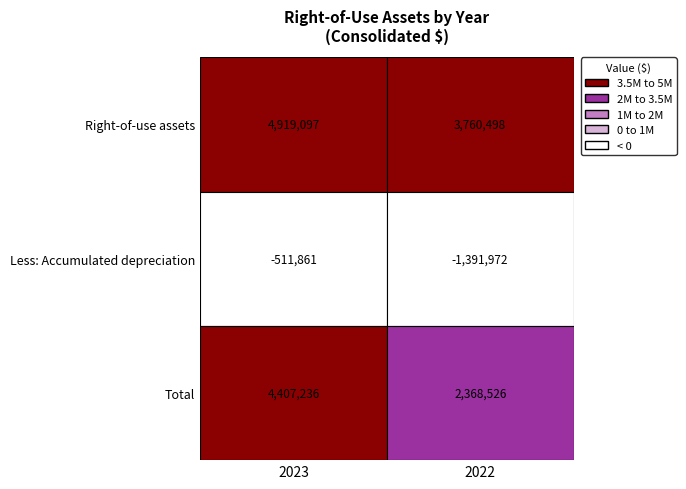

Which has a higher value, 2023 or 2022?

2023